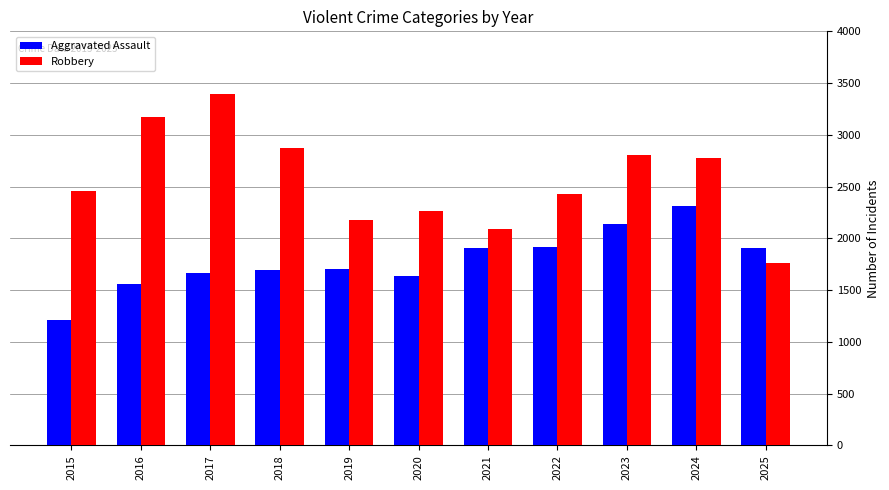

Is it true that Aggravated Assault equals 2310 at 2024?

True